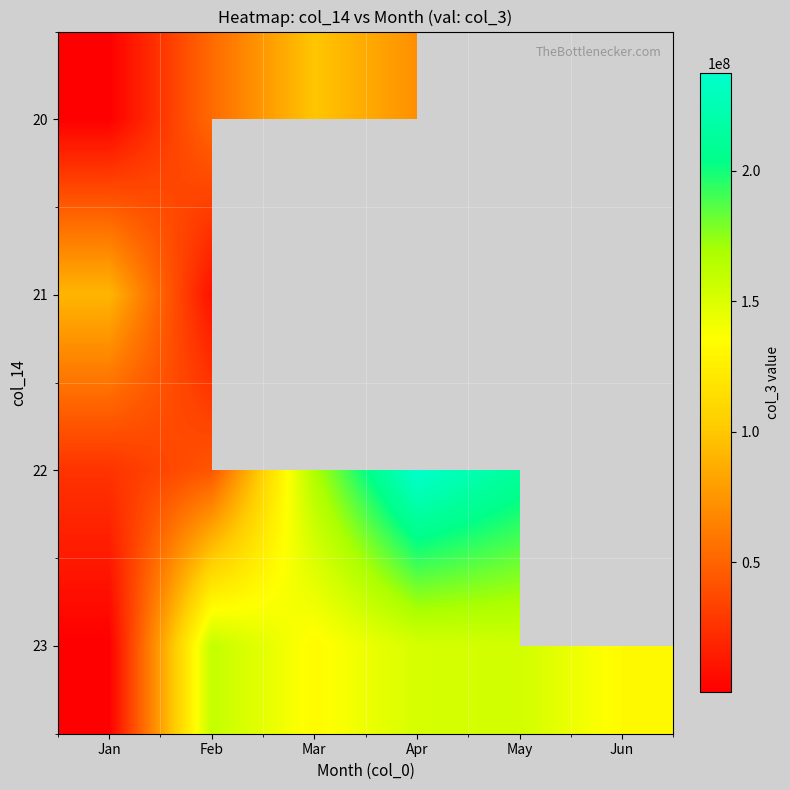

Which series has the largest total across all categories?

23